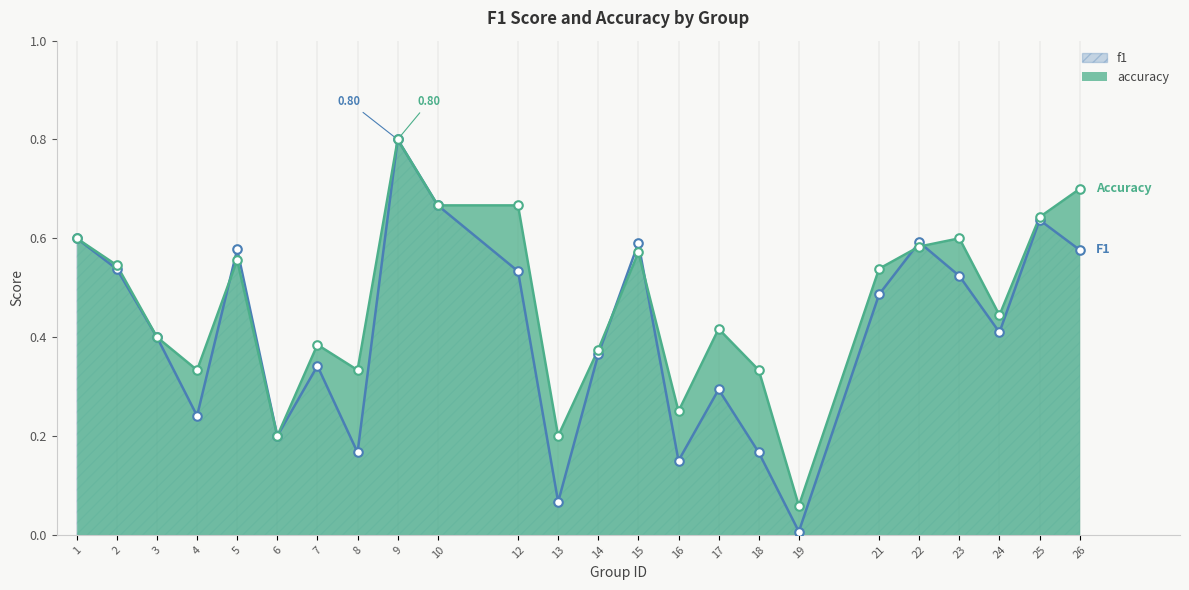

At which category is the sum across all series the highest?

9